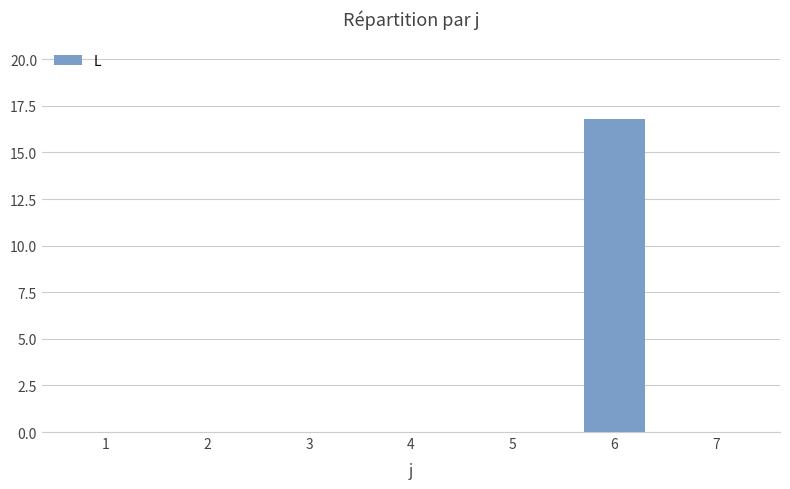

True or false: the data shows 0.0 at 2.

True